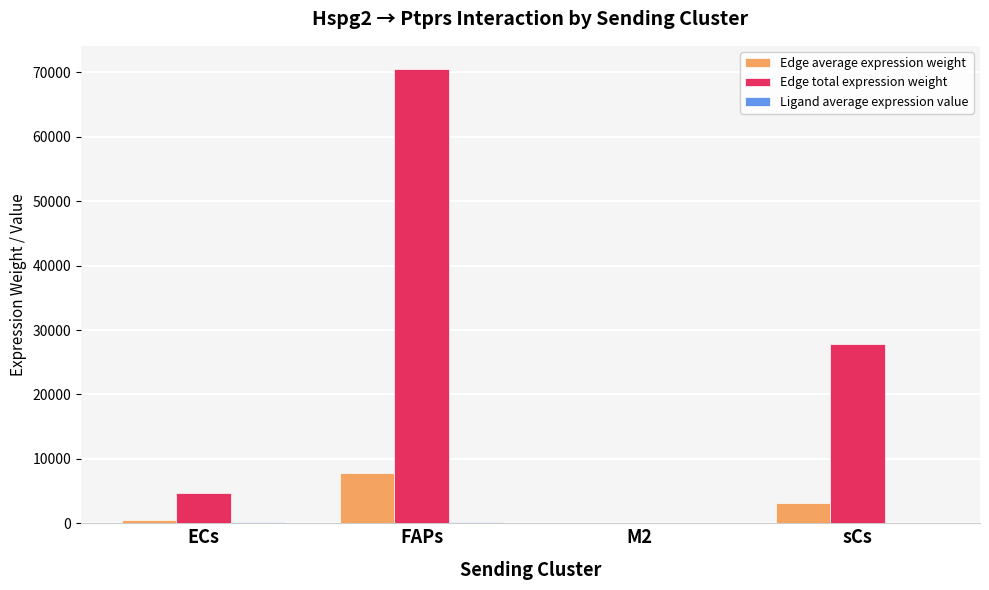

The value of Edge total expression weight at sCs is 42925.2. True or false?

False